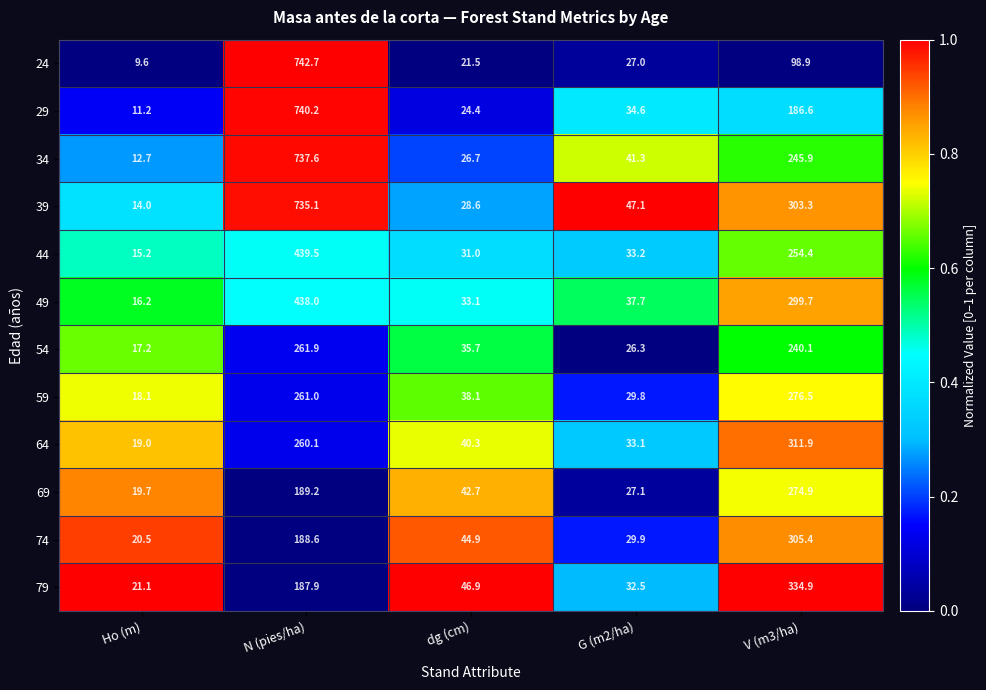

Is it true that 64 equals 154.0 at V (m3/ha)?

False